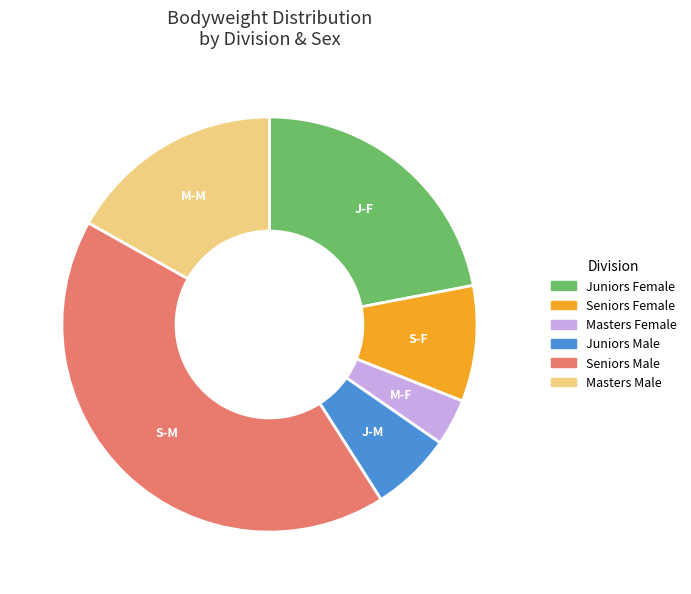

Does any single category account for the majority?

No